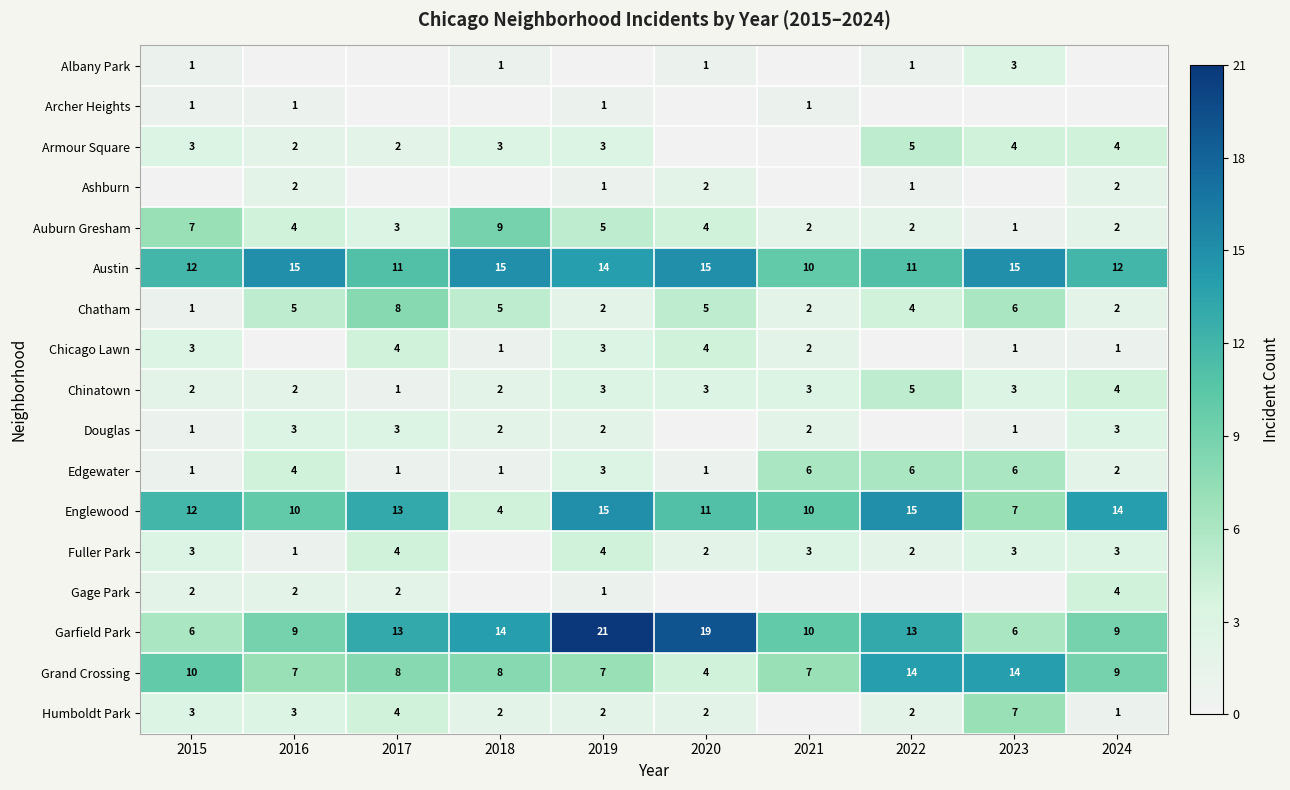

Is it true that Grand Crossing equals 2 at 2020?

False